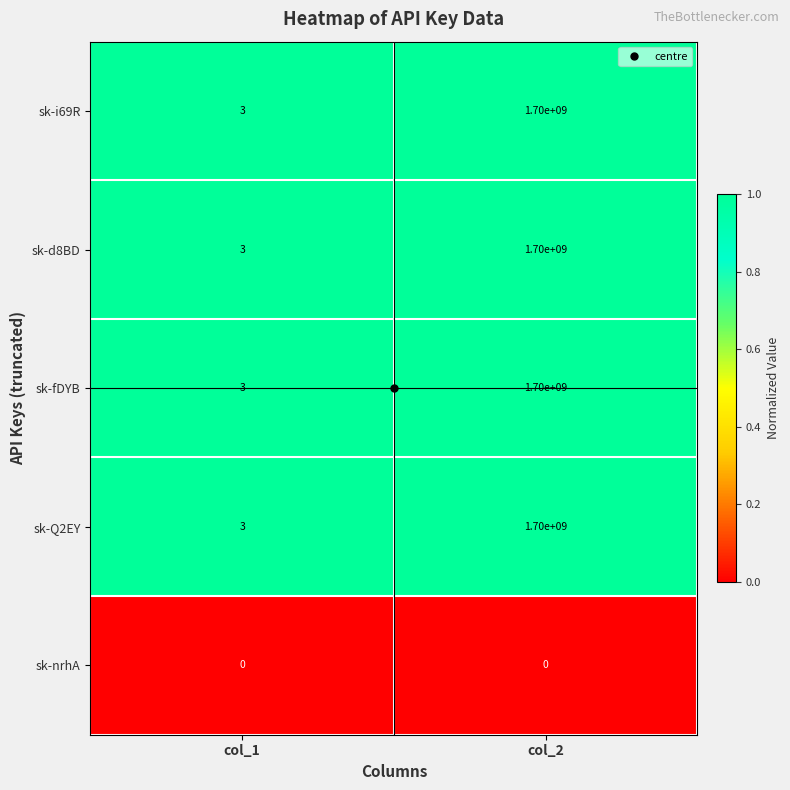

What is the difference between the sk-fDYB values at col_1 and col_2?

1699999997